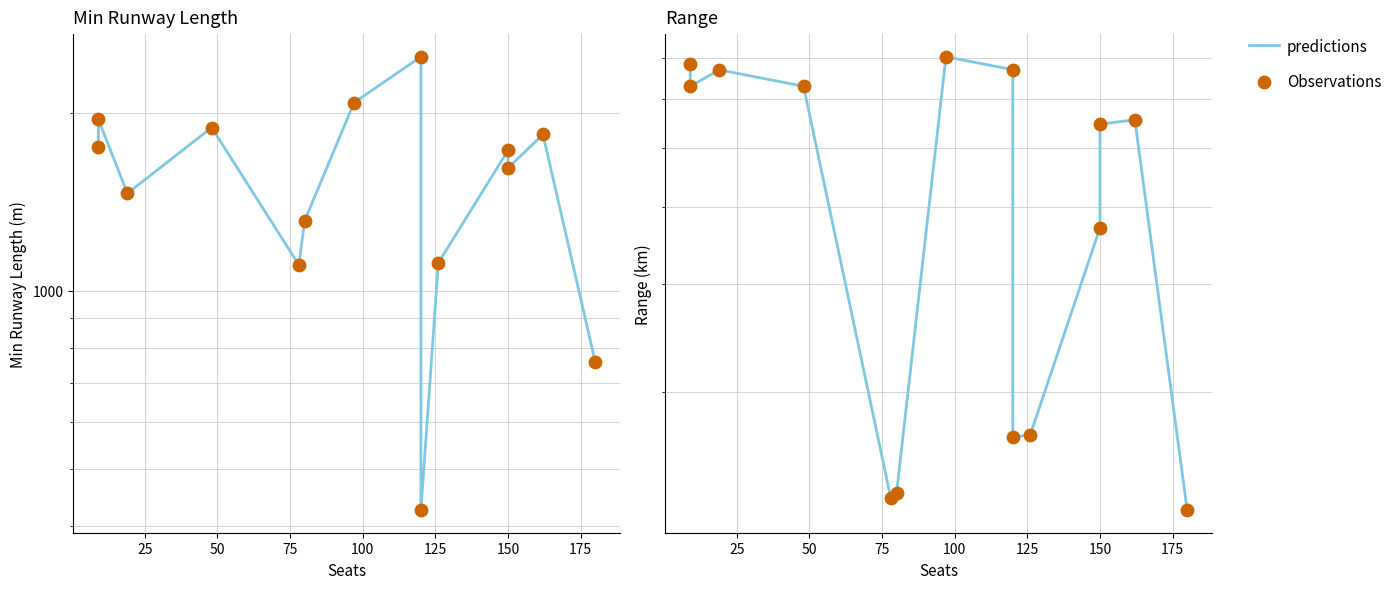

Is the value of Observations at 75 greater than the value of predictions at 150?

No